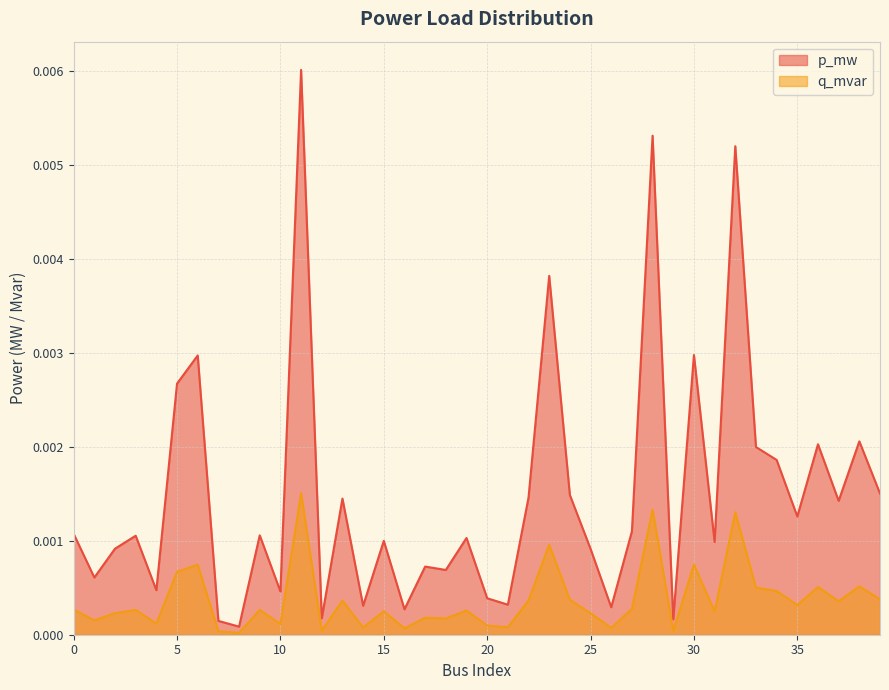

How many distinct data groups are displayed?

2